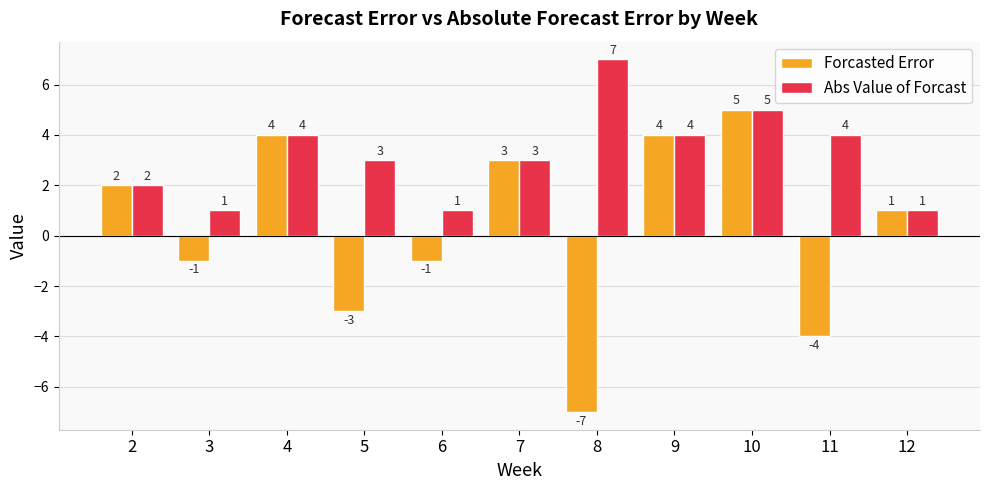

The Abs Value of Forcast series shows 2 at 4. True or false?

False